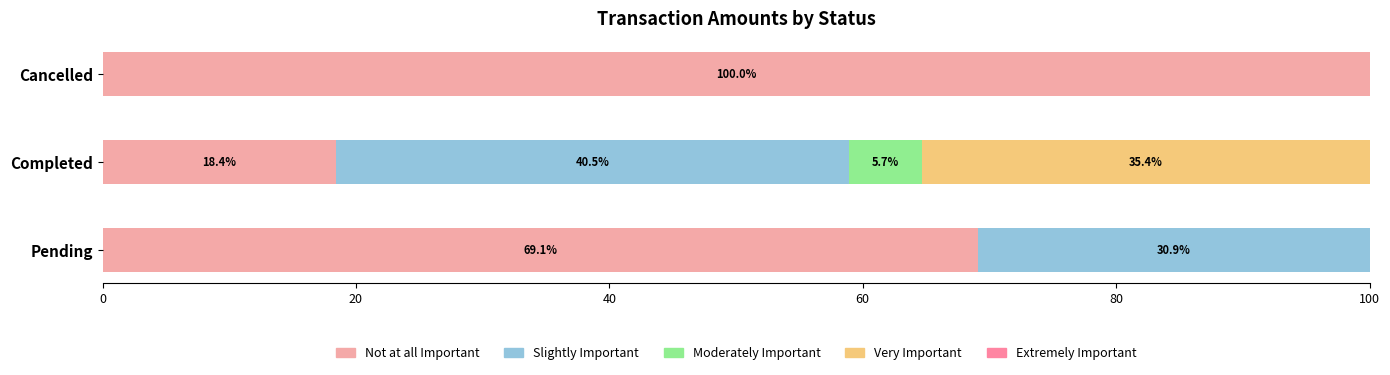

How many values in the Not at all Important series exceed 69?

2